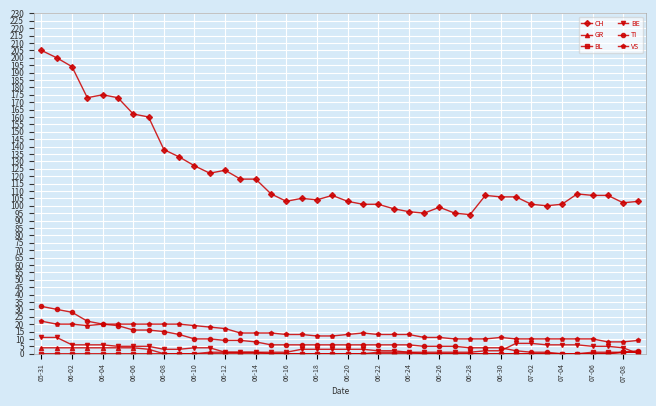

Which series has the largest range (max minus min)?

CH